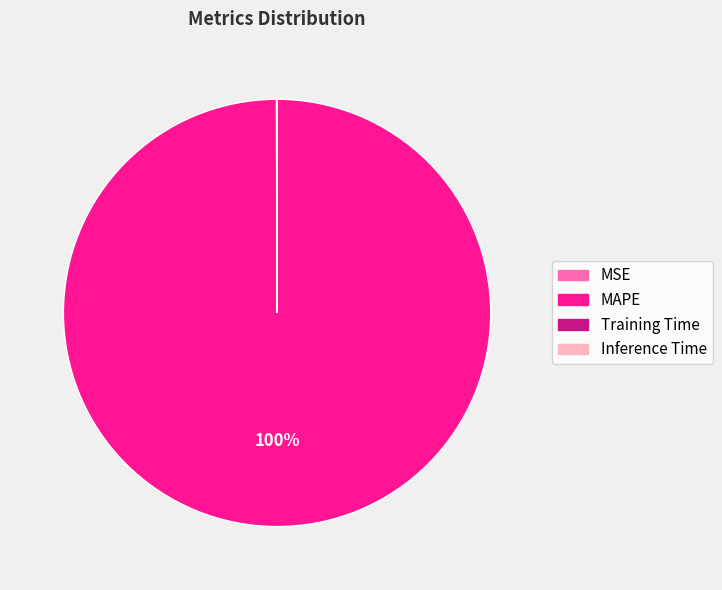

To the nearest percent, what is the average slice percentage?

25%